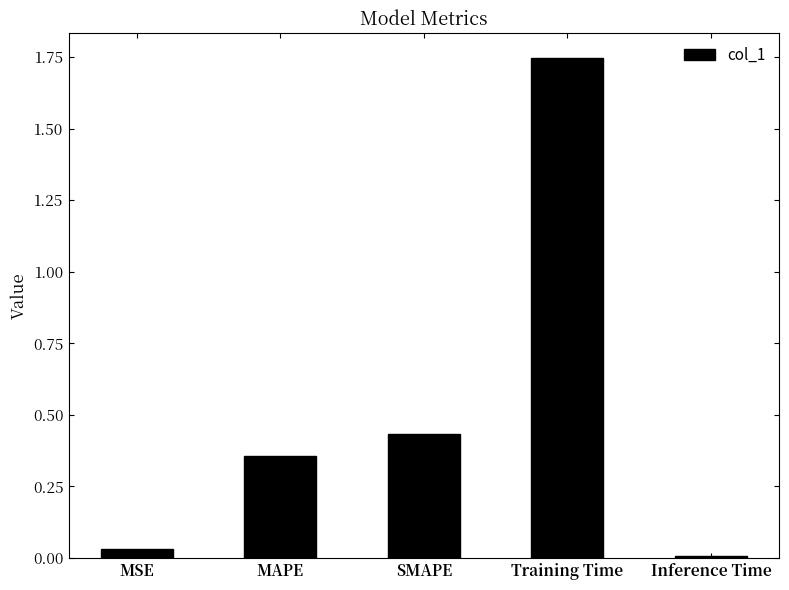

List the labels in order of value, largest first.

Training Time, SMAPE, MAPE, MSE, Inference Time